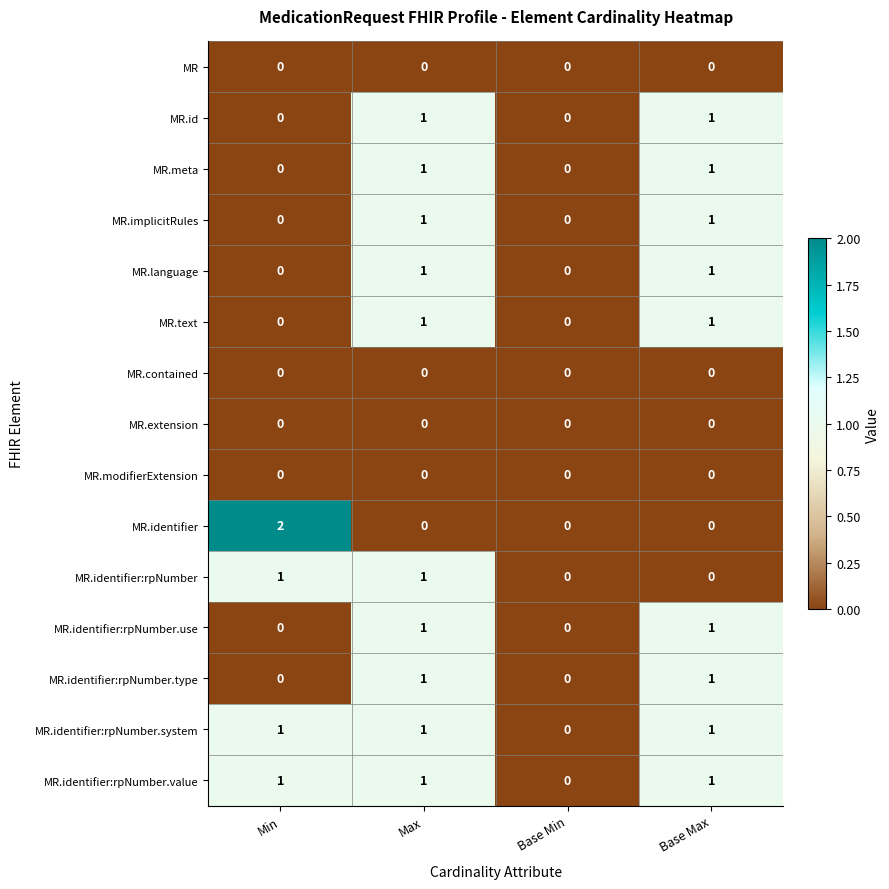

Is it true that MR.id equals 2 at Max?

False